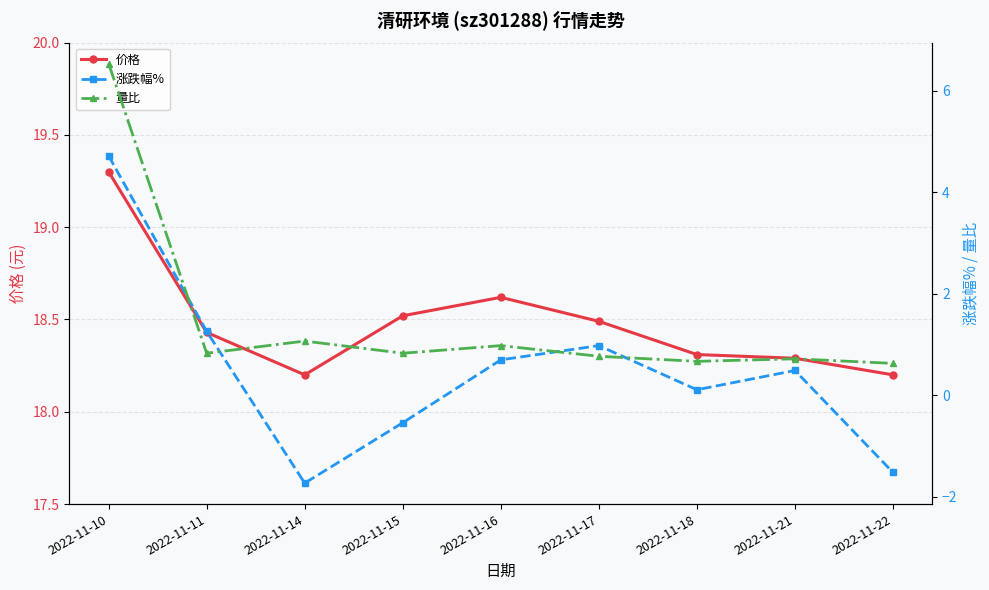

How many series are shown in this chart?

3